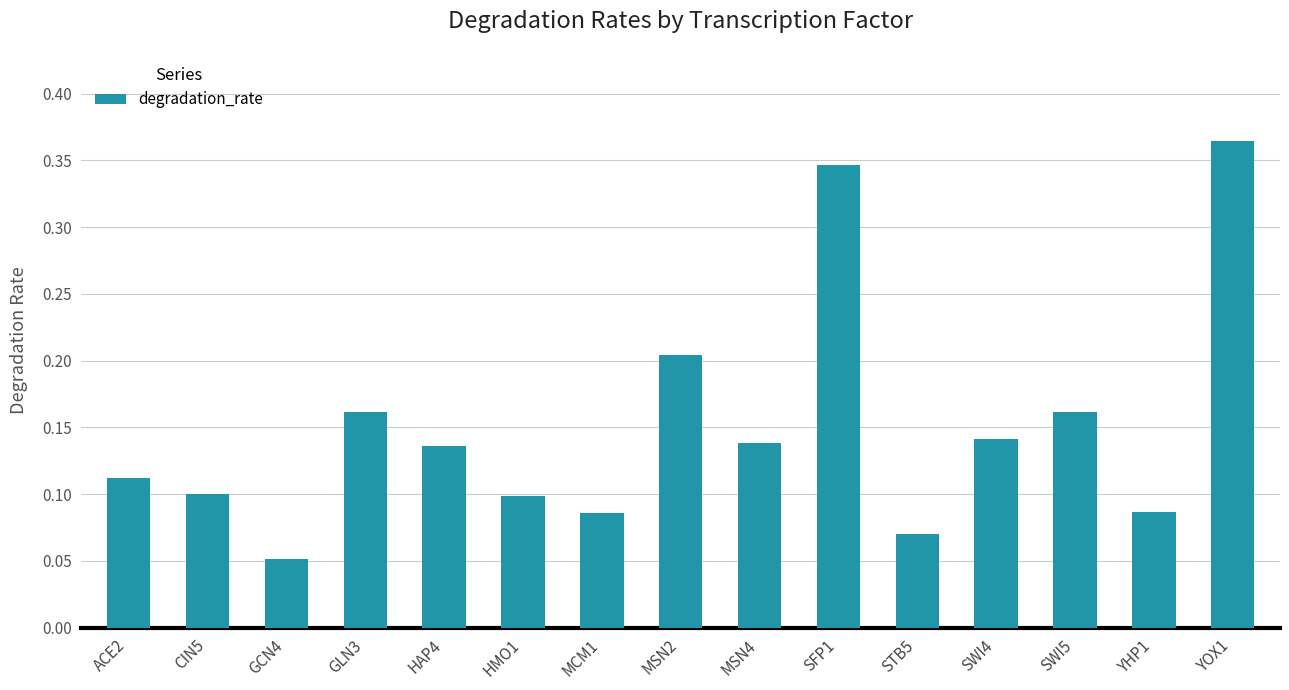

What is the label of the 4th bar from the right?

SWI4